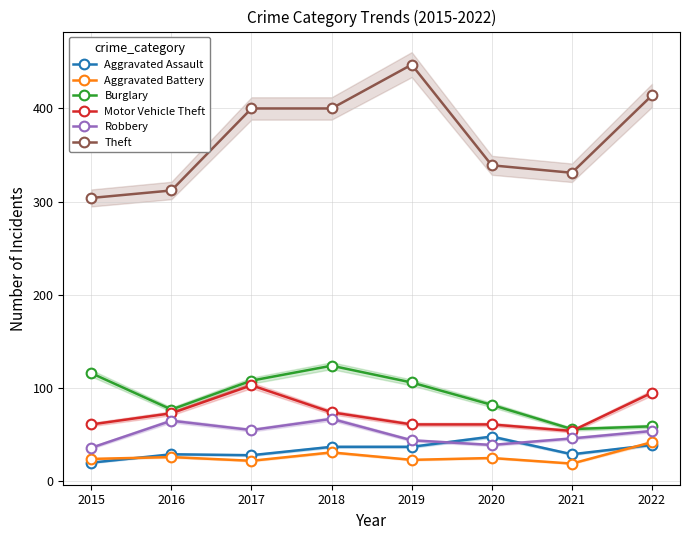

True or false: Burglary has a value of 98 at 2021.

False